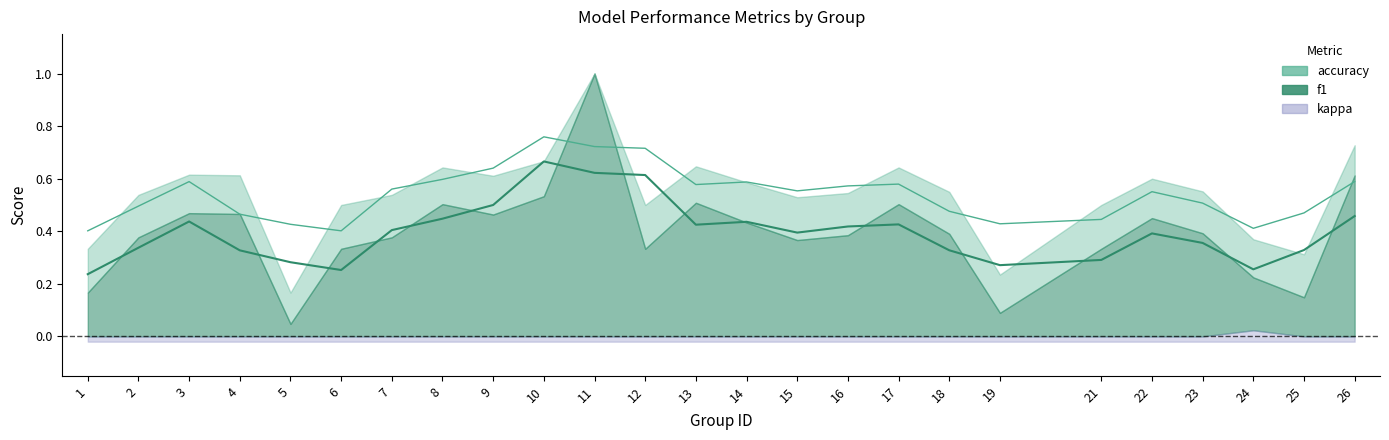

True or false: kappa and accuracy cross at least once.

False